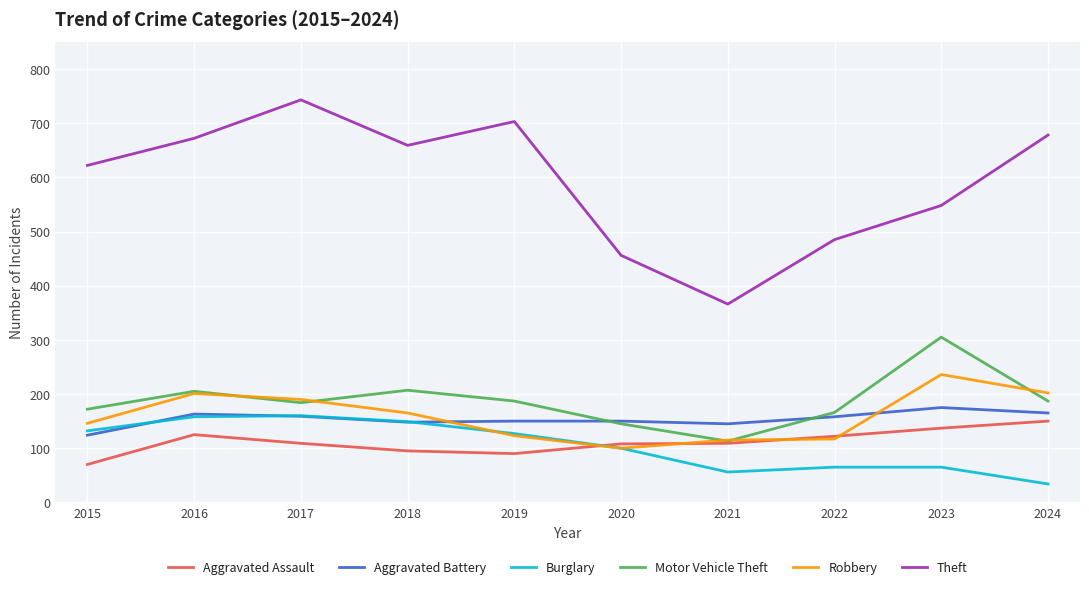

How many lines are shown in the chart?

6